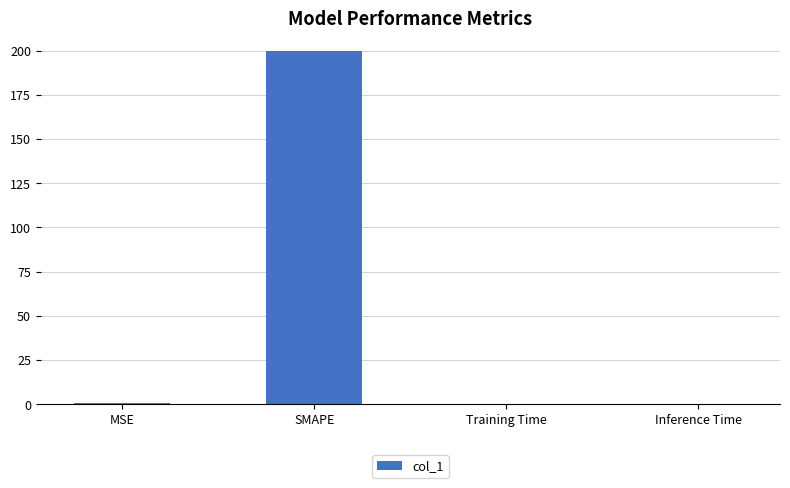

Is it true that the value at SMAPE is 200.0?

True